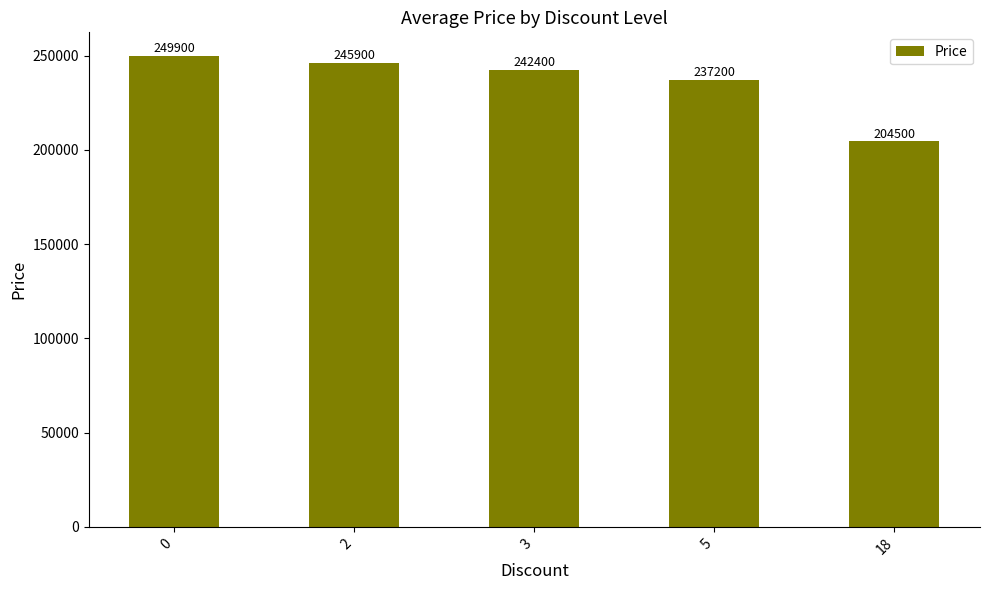

What is the difference between the second highest and minimum values?

41400